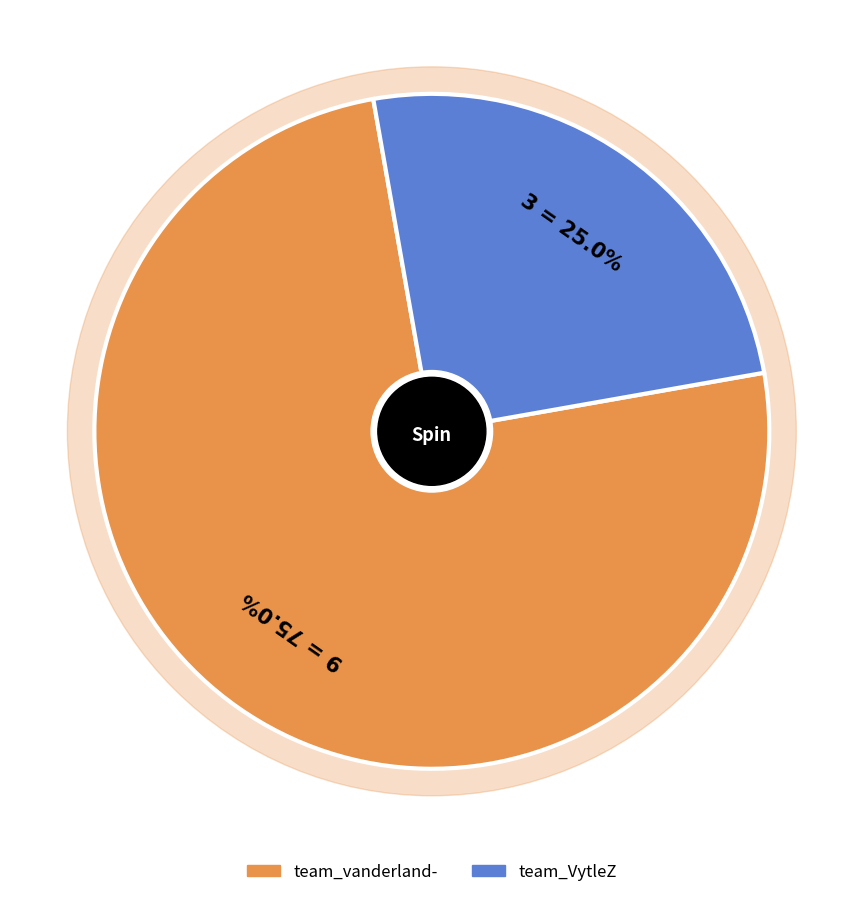

What is the ratio of the value at team_VytleZ to the value at team_vanderland-?

0.3